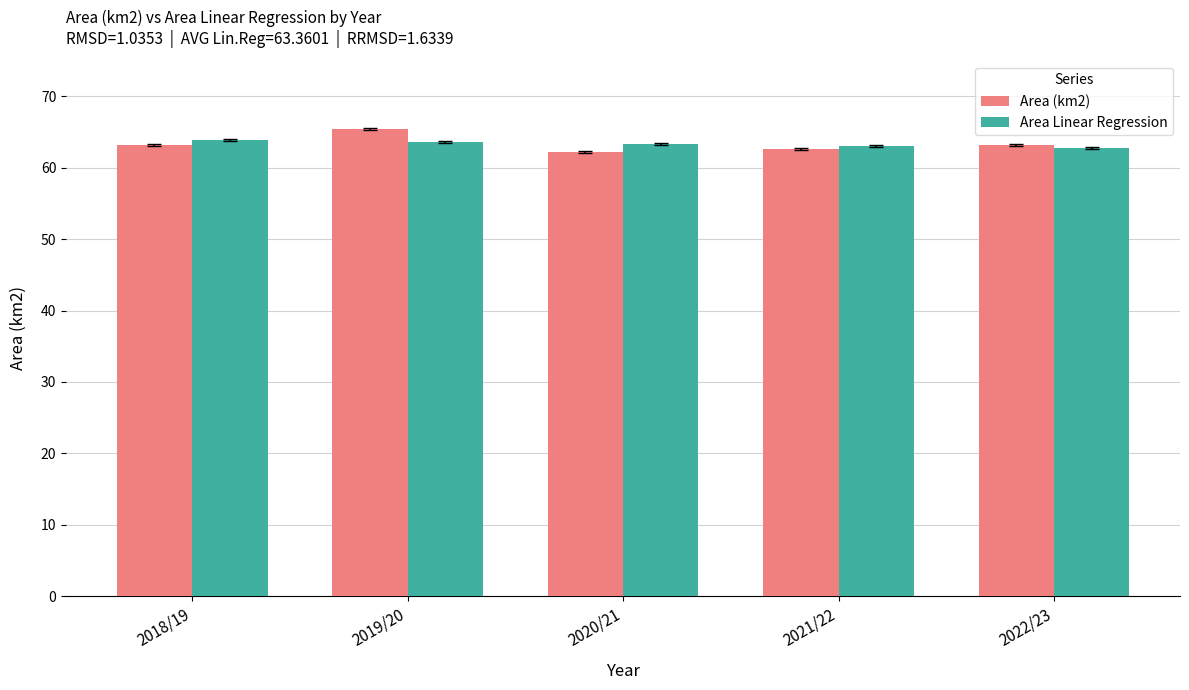

What is the total value across all series at 2020/21?

125.6